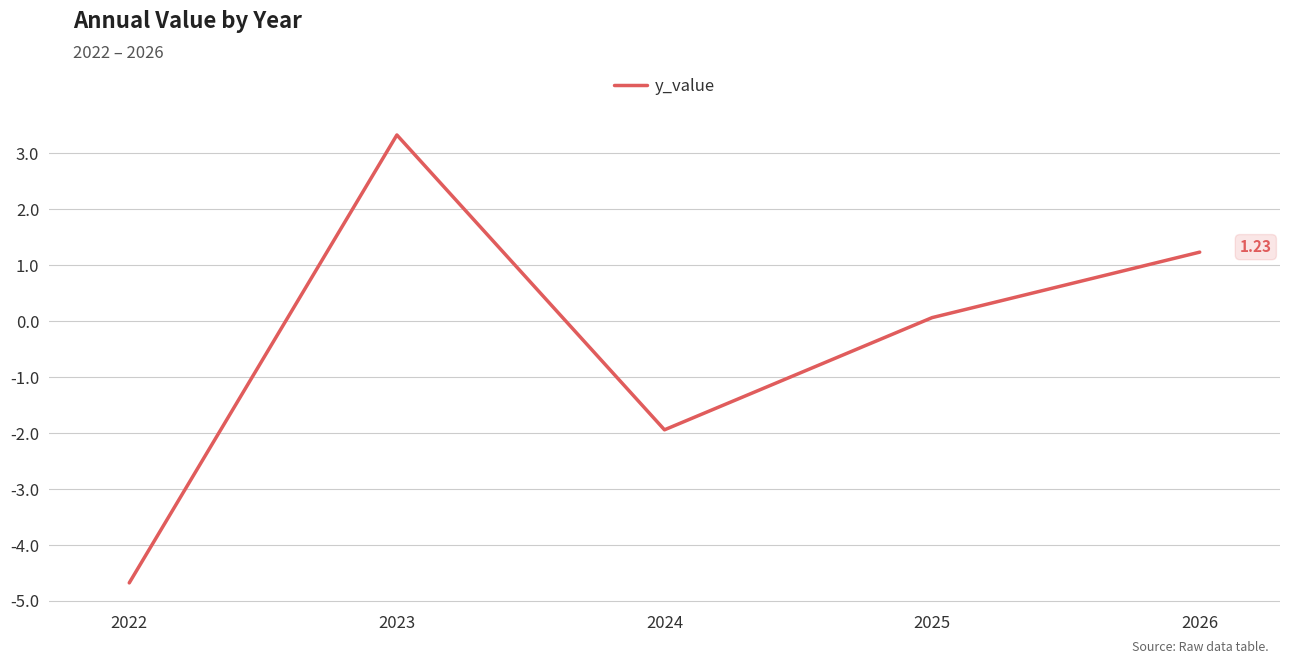

How many lines are shown in the chart?

1